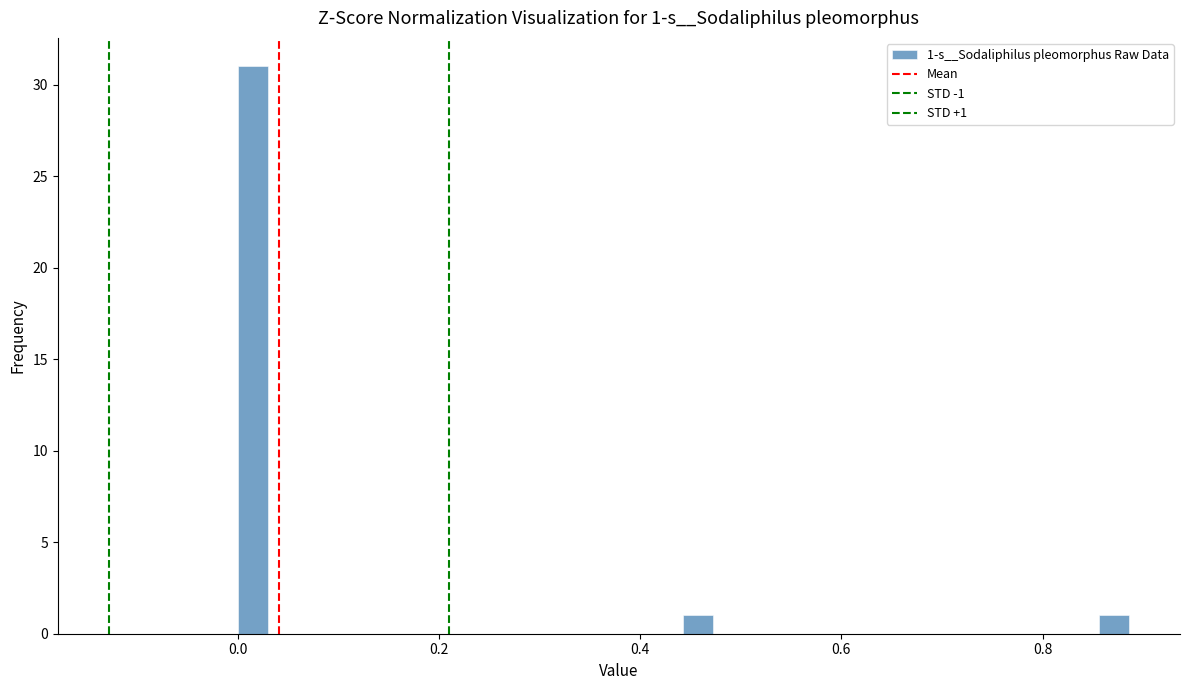

Around what value on the x-axis is the tallest bar? Give the approximate position of its centre, as read against the axis.

0.02